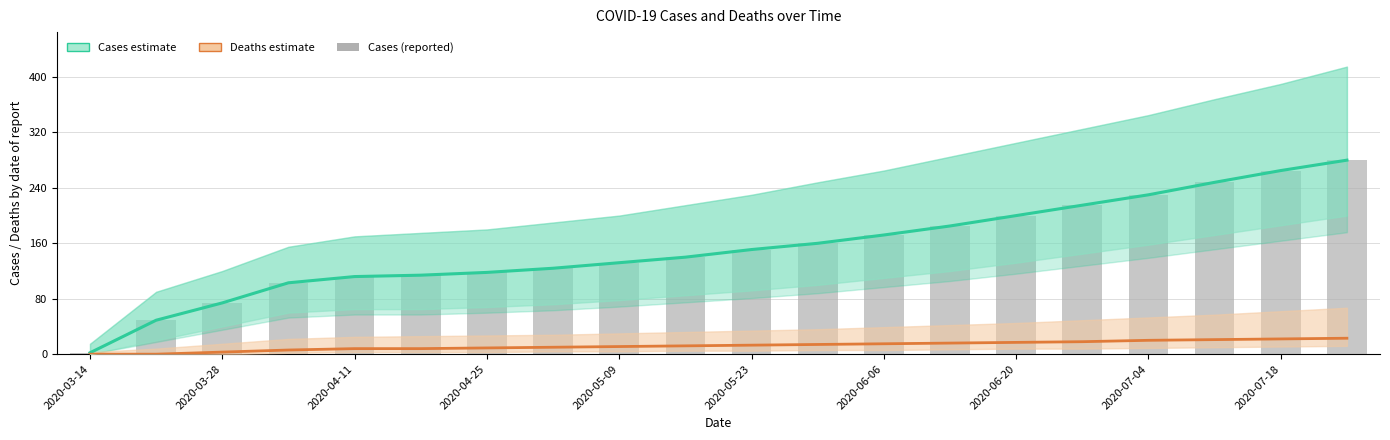

Which category has the lowest value in the cases (estimate) series?

2020-03-14